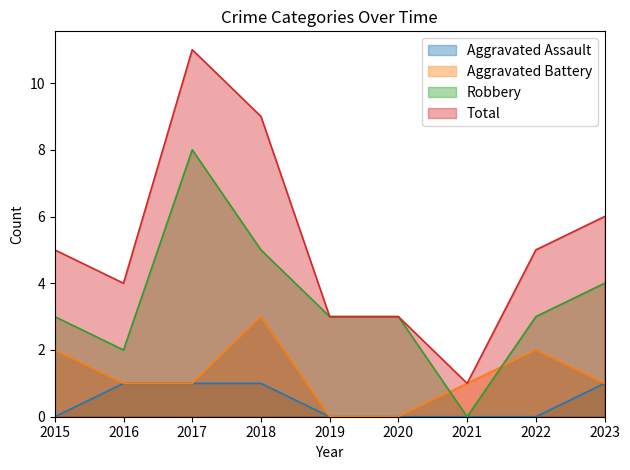

True or false: Total and Aggravated Battery cross at least once.

False